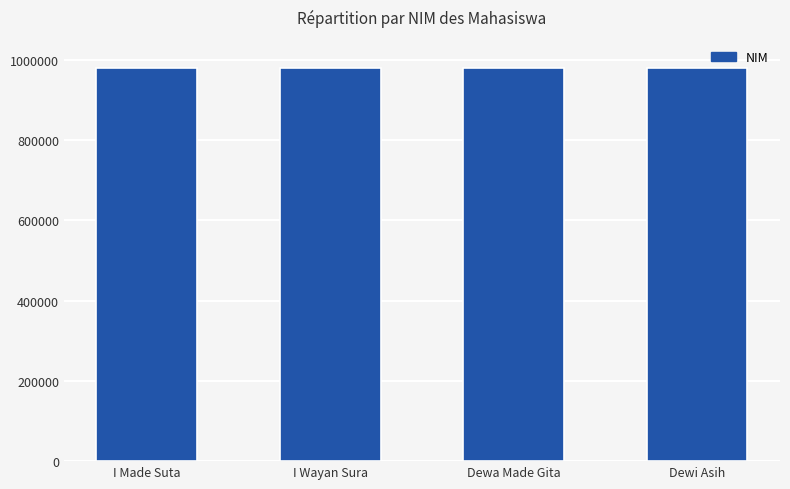

Does the chart contain any negative values?

No